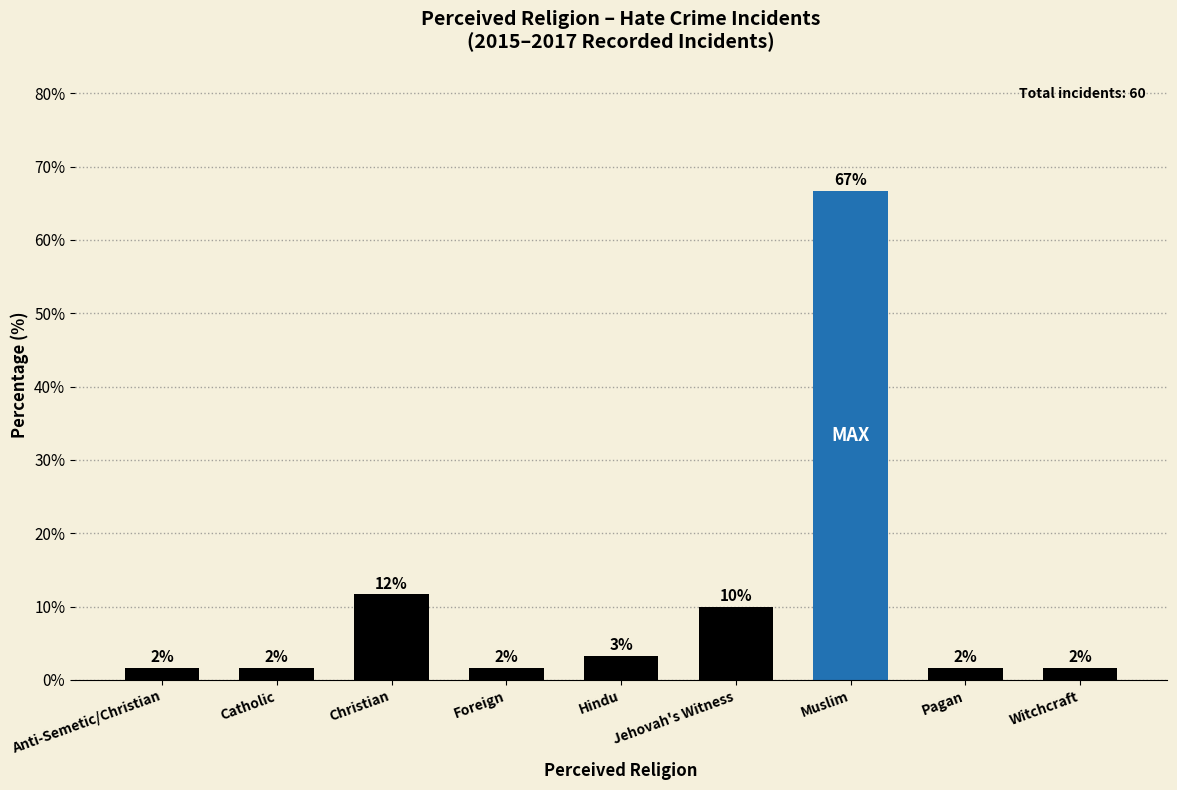

Are the bars horizontal?

No